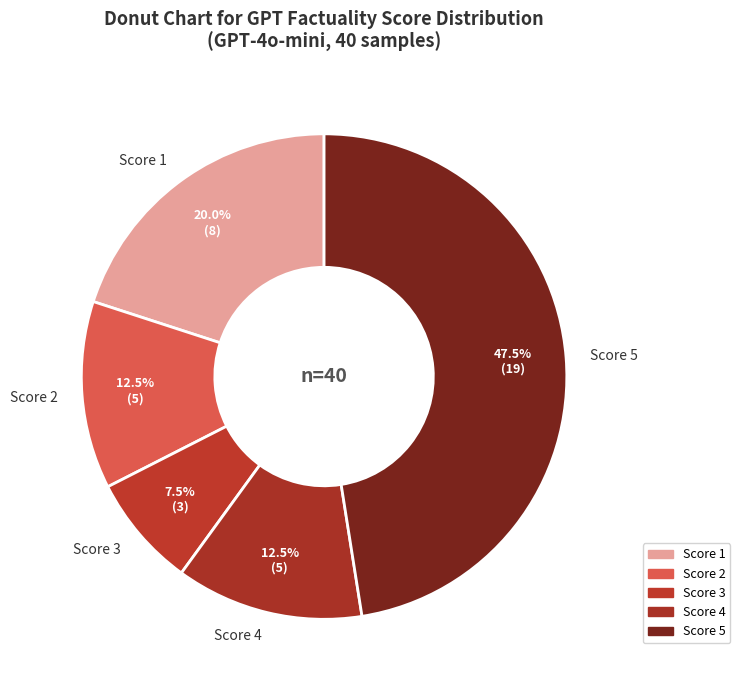

Does any single category account for the majority?

No